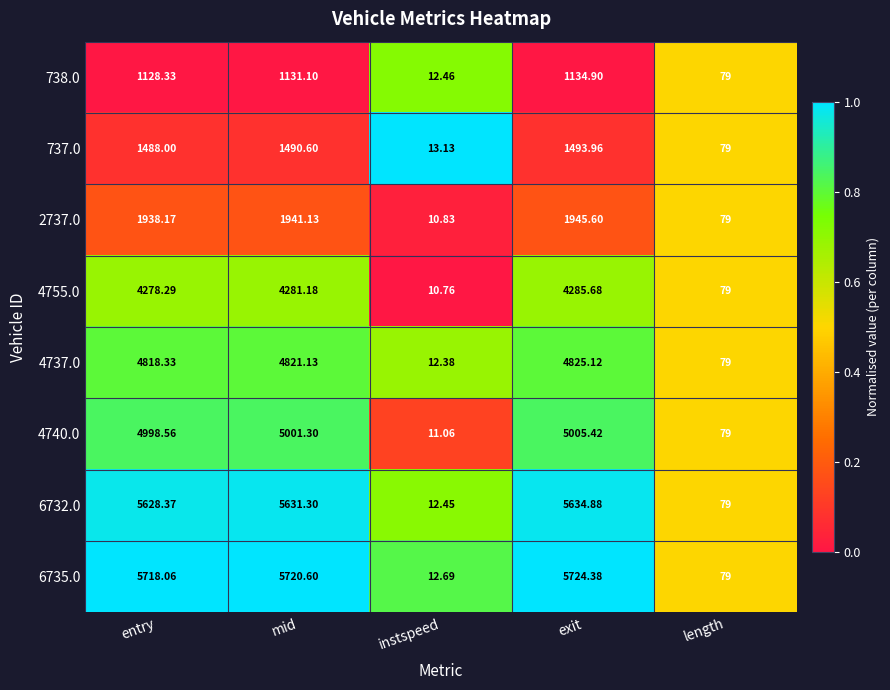

Which label corresponds to the smallest value in the chart?

instspeed